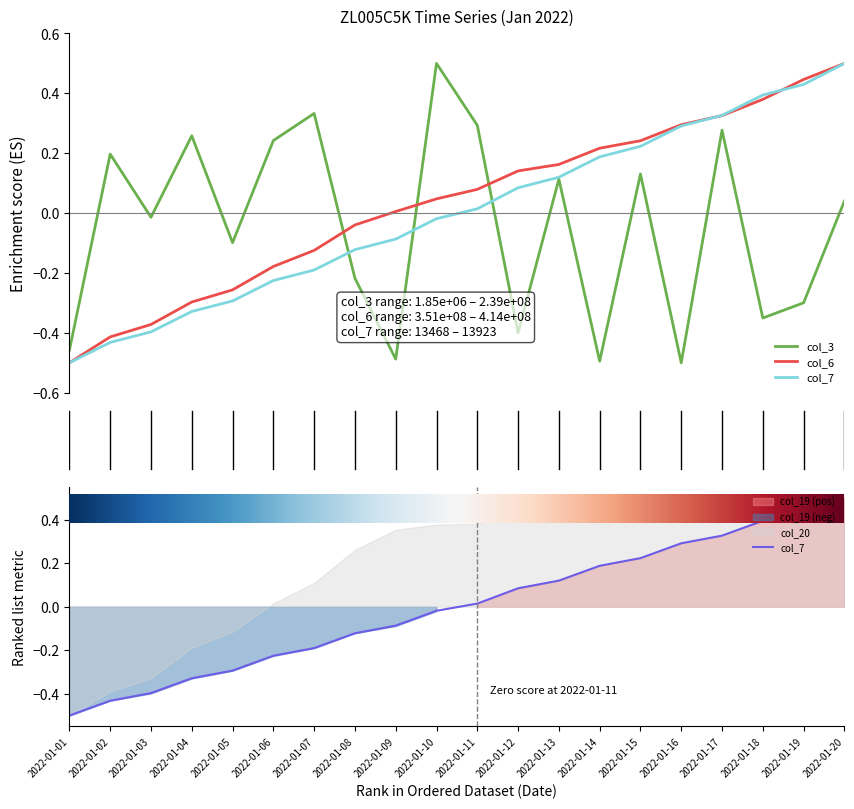

Between 2022-01-02 and 2022-01-18, which series saw the biggest shift?

col_7